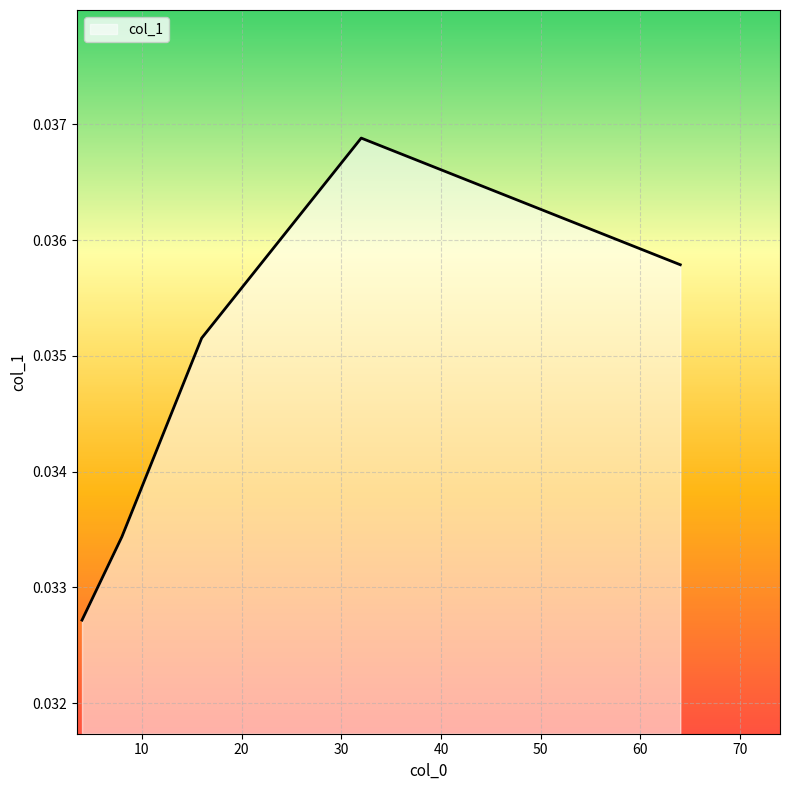

Count the number of categories in the chart.

5